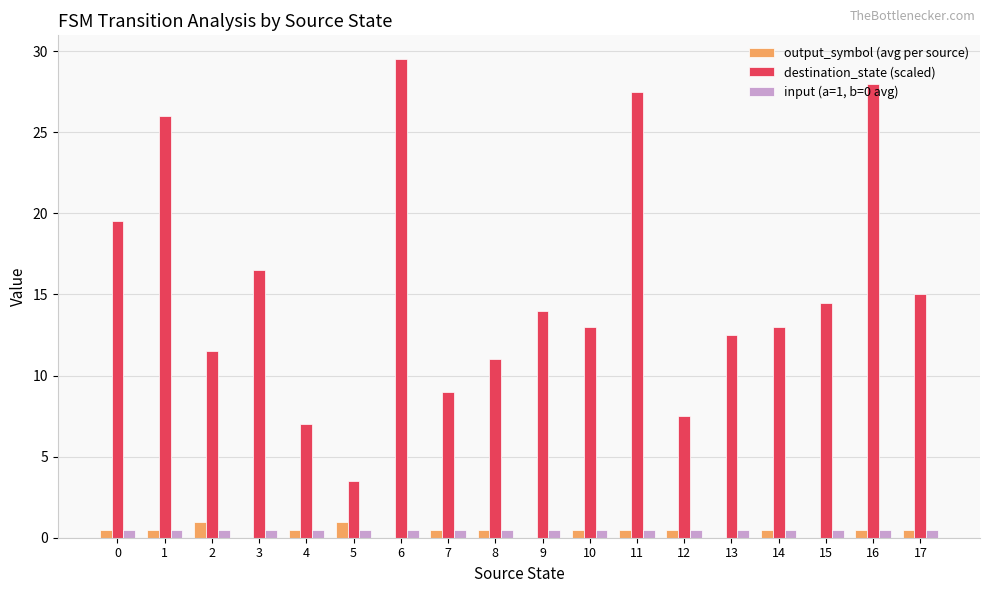

What is the sum of all input (a=1, b=0 avg) values?

9.0